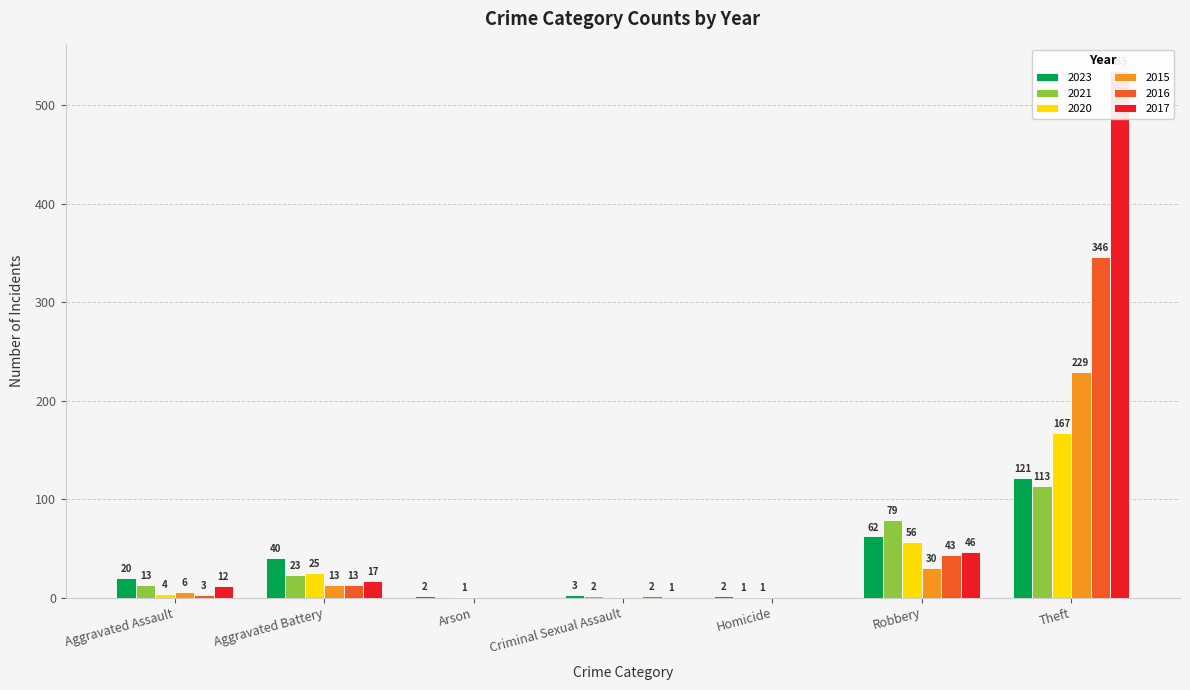

True or false: 2015 has a value of 0 at Arson.

True